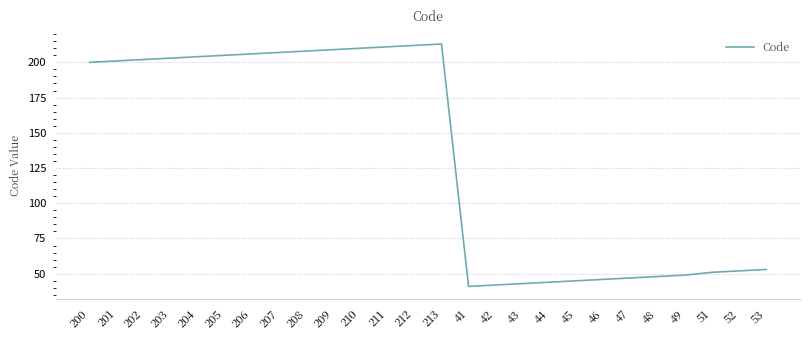

What is the difference between the maximum and minimum values?

172